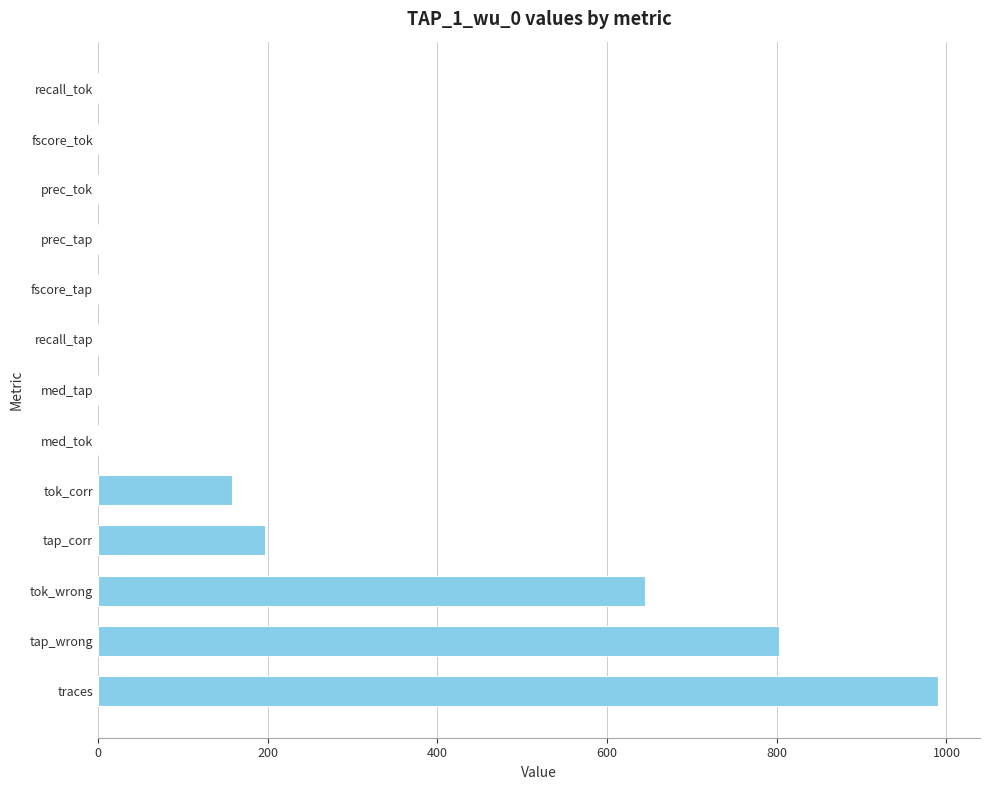

What is the sum of all values?

2795.1